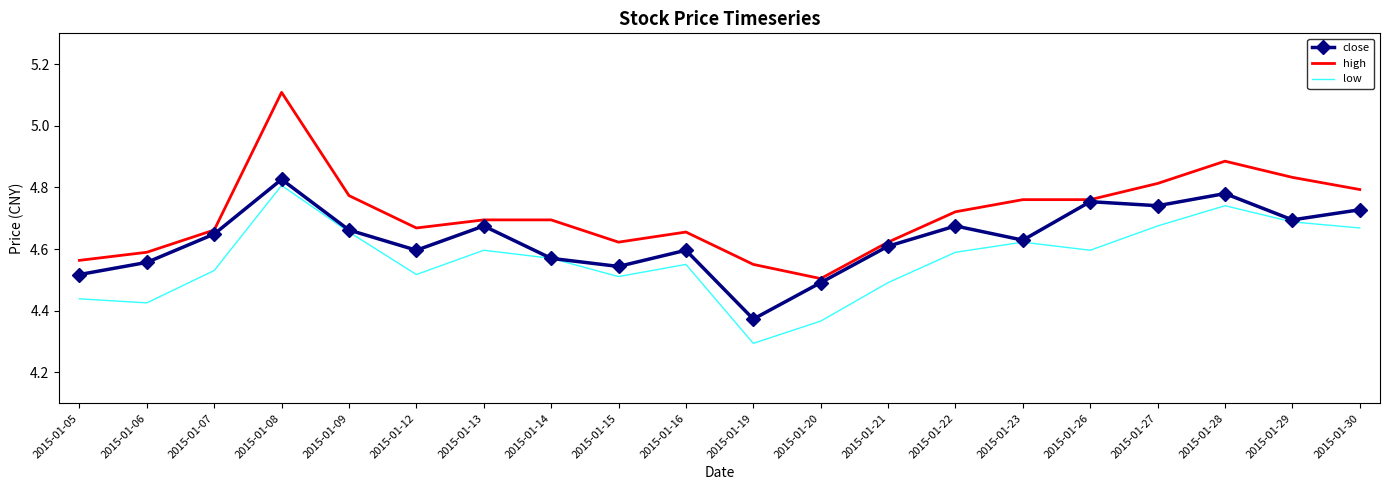

Which category has the highest value across all series?

2015-01-08